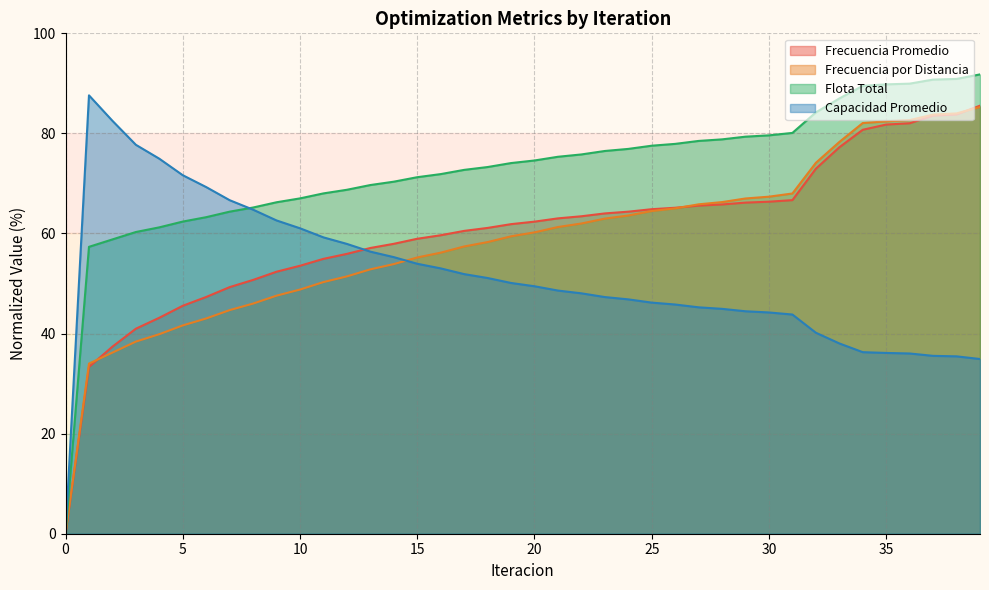

What is the total value across all series at 26?

253.9